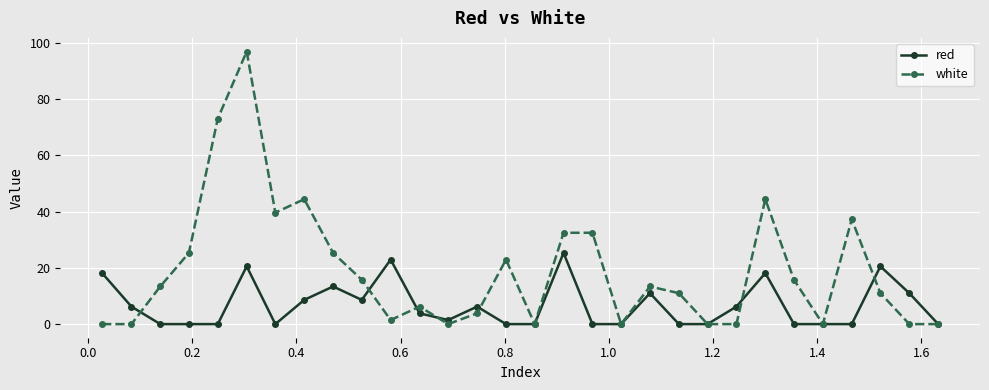

What is the greatest value displayed?

96.9